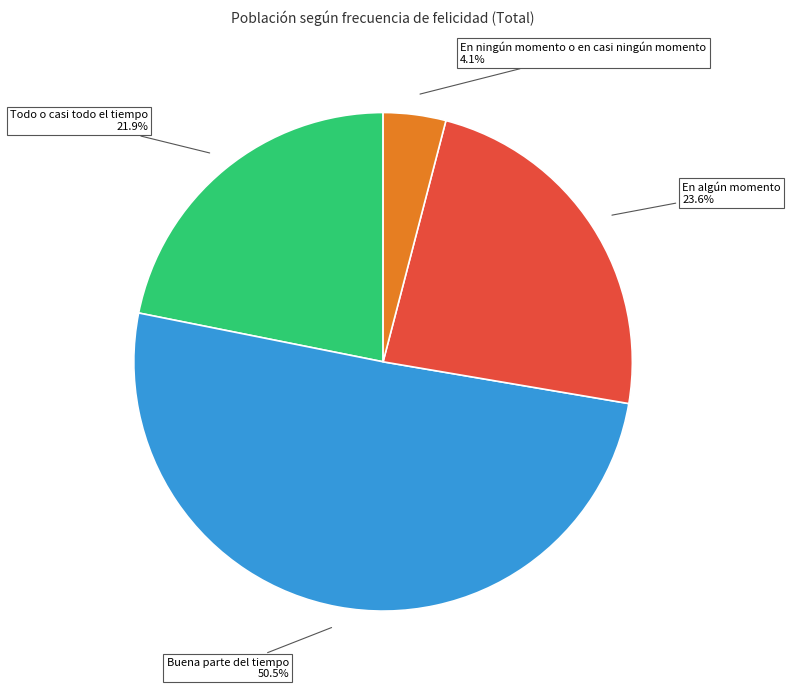

Does any single category account for the majority?

Yes